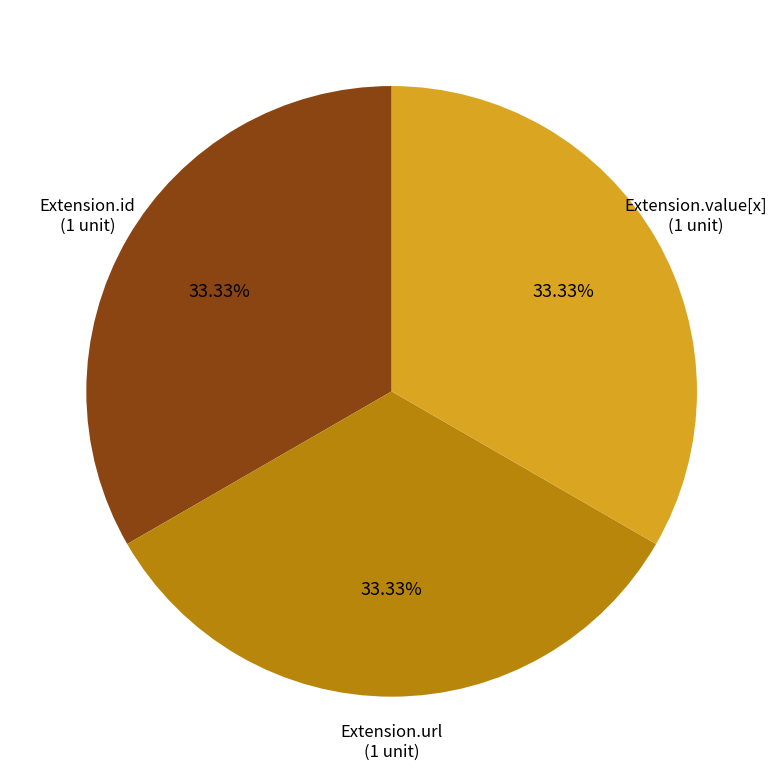

Does any single category account for the majority?

No